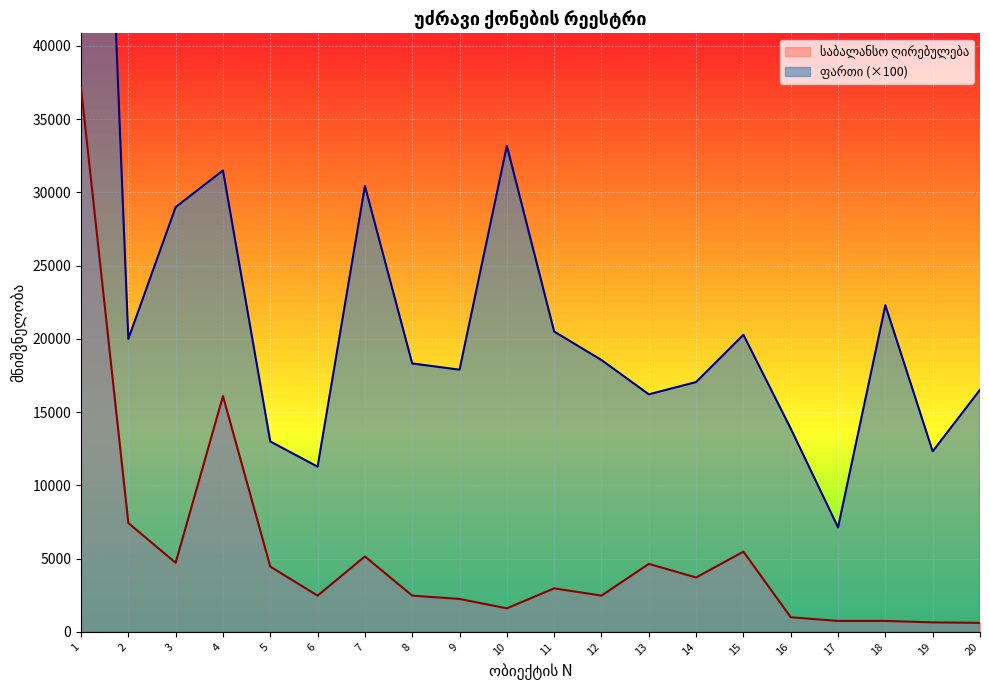

At how many categories does at least one series exceed 44053?

1